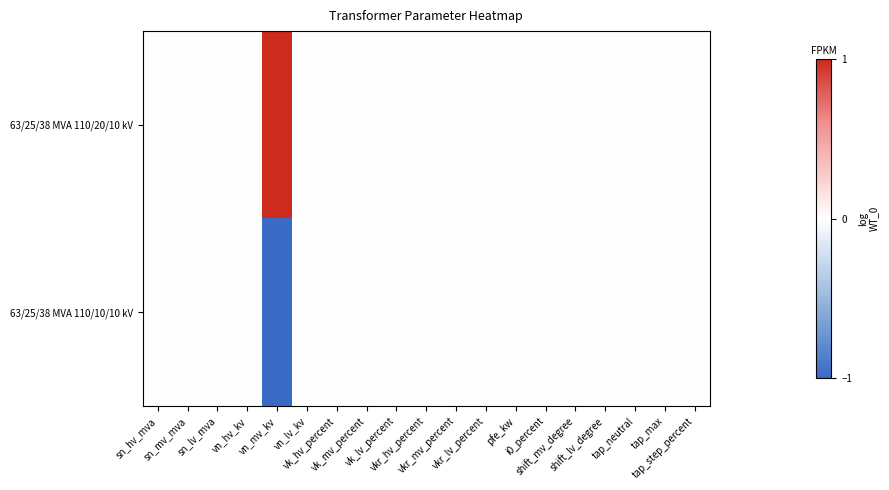

Reading left to right, transcribe all the data shown in this chart.

63/25/38 MVA 110/20/10 kV: sn_hv_mva=0	sn_mv_mva=0	sn_lv_mva=0	vn_hv_kv=0	vn_mv_kv=1	vn_lv_kv=0	vk_hv_percent=0	vk_mv_percent=0	vk_lv_percent=0	vkr_hv_percent=0	vkr_mv_percent=0	vkr_lv_percent=0	pfe_kw=0	i0_percent=0	shift_mv_degree=0	shift_lv_degree=0	tap_neutral=0	tap_max=0	tap_step_percent=0
63/25/38 MVA 110/10/10 kV: sn_hv_mva=0	sn_mv_mva=0	sn_lv_mva=0	vn_hv_kv=0	vn_mv_kv=-1	vn_lv_kv=0	vk_hv_percent=0	vk_mv_percent=0	vk_lv_percent=0	vkr_hv_percent=0	vkr_mv_percent=0	vkr_lv_percent=0	pfe_kw=0	i0_percent=0	shift_mv_degree=0	shift_lv_degree=0	tap_neutral=0	tap_max=0	tap_step_percent=0